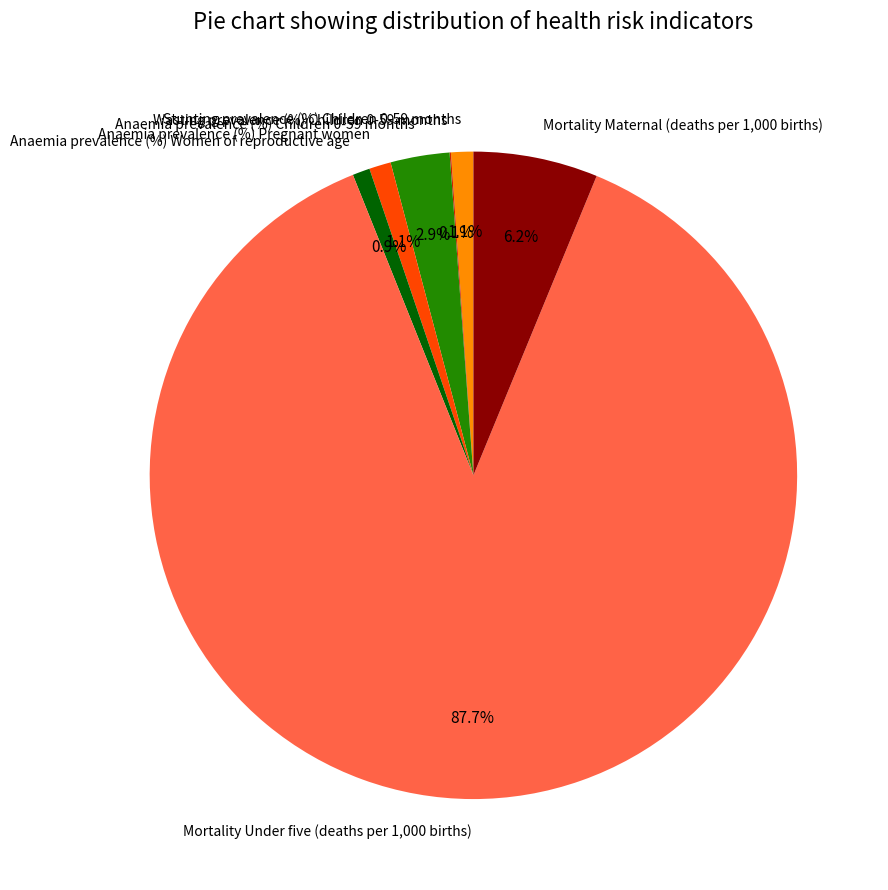

To the nearest percent, what percentage of the pie is Mortality Under five (deaths per 1,000 births)?

88%